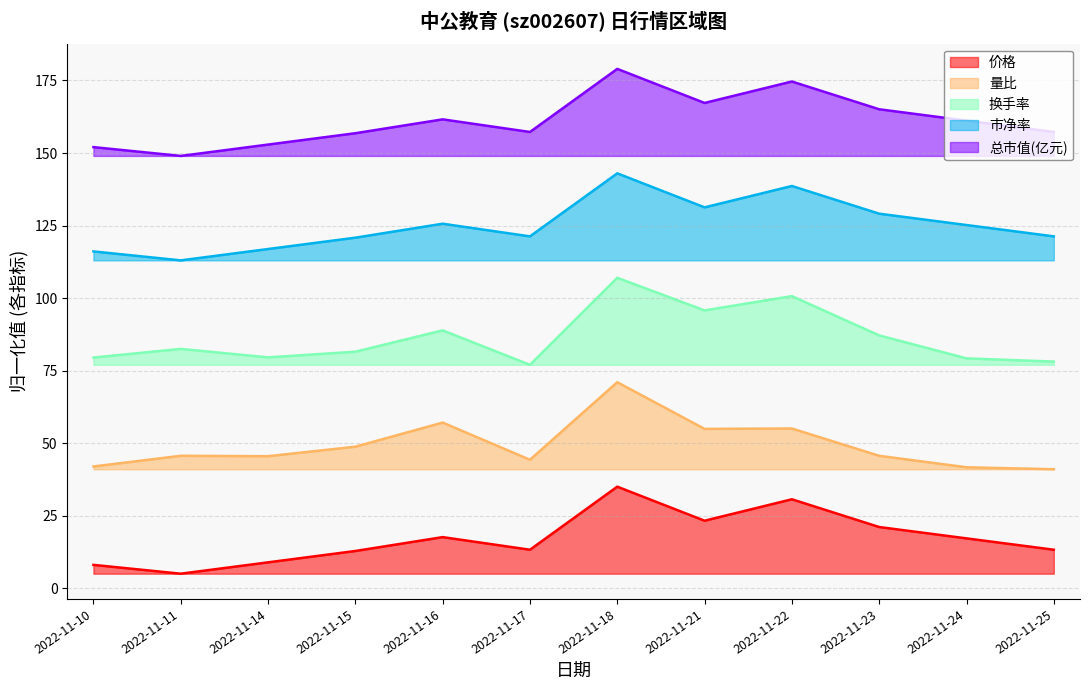

Between 2022-11-14 and 2022-11-23, which series saw the biggest shift?

市净率